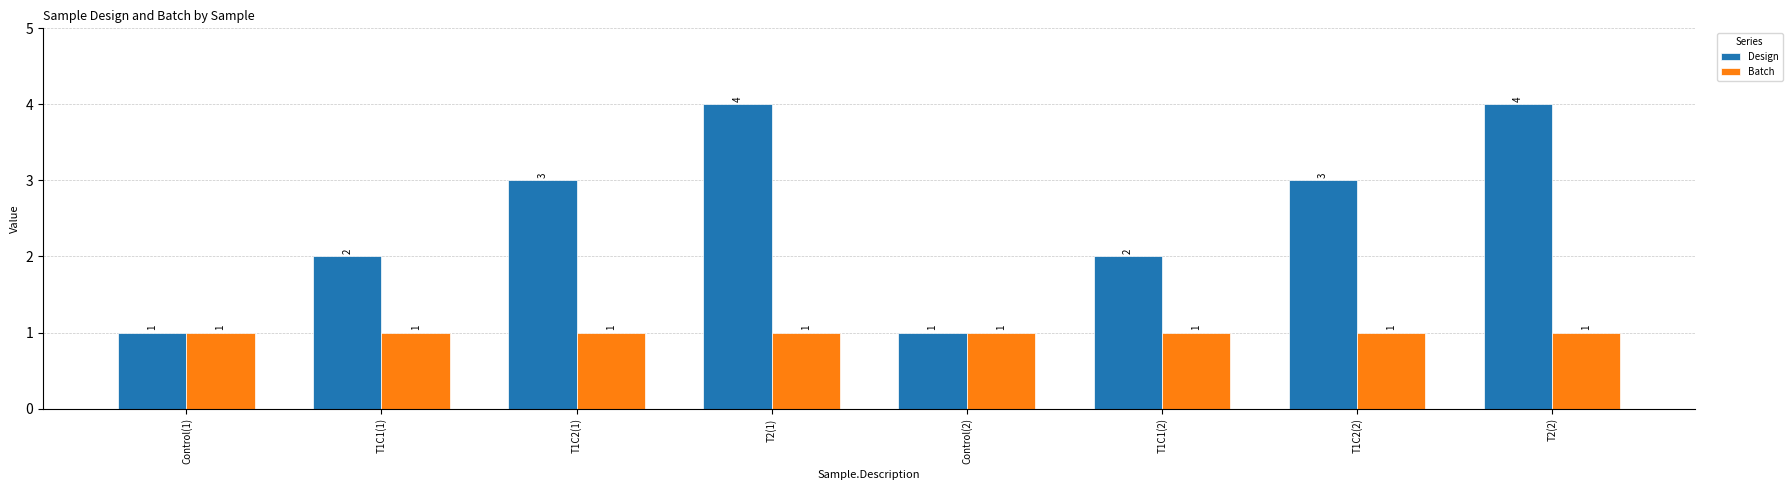

True or false: Design has a value of 4 at T2(2).

True